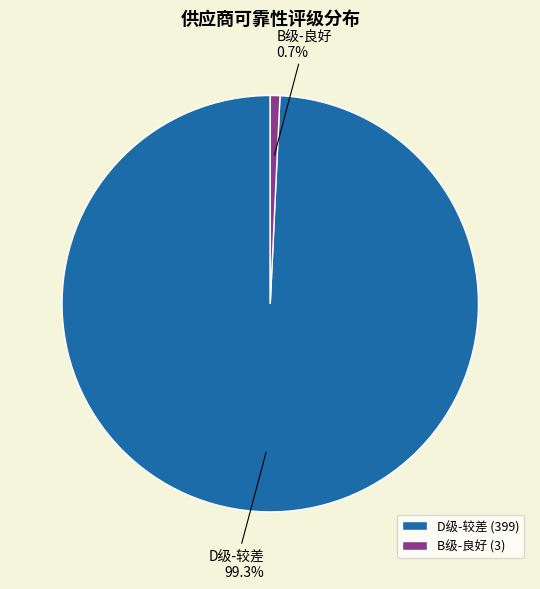

Is there any slice that represents more than half of the pie?

Yes